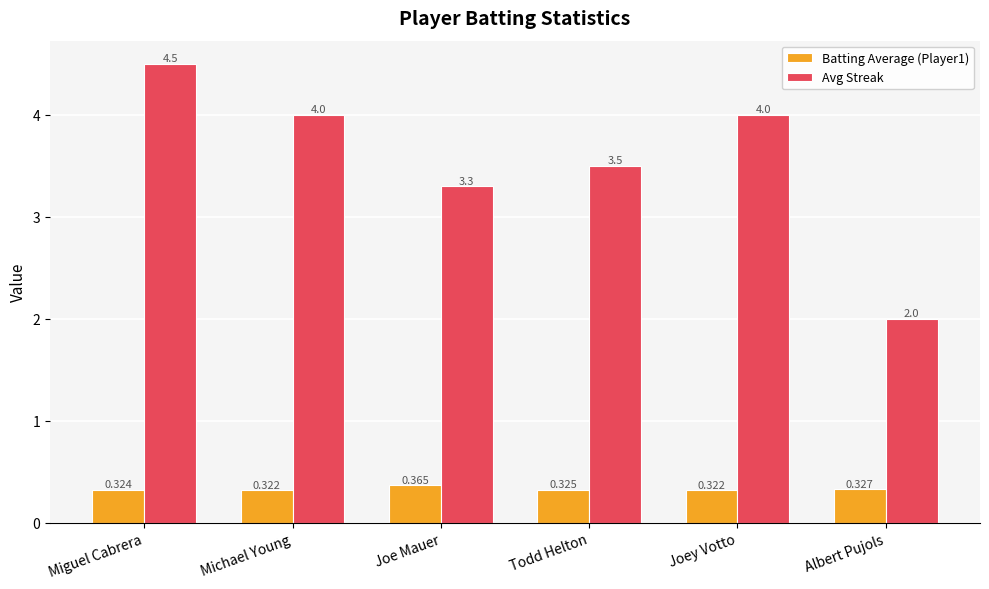

The Avg Streak series shows 4.0 at Michael Young. True or false?

True